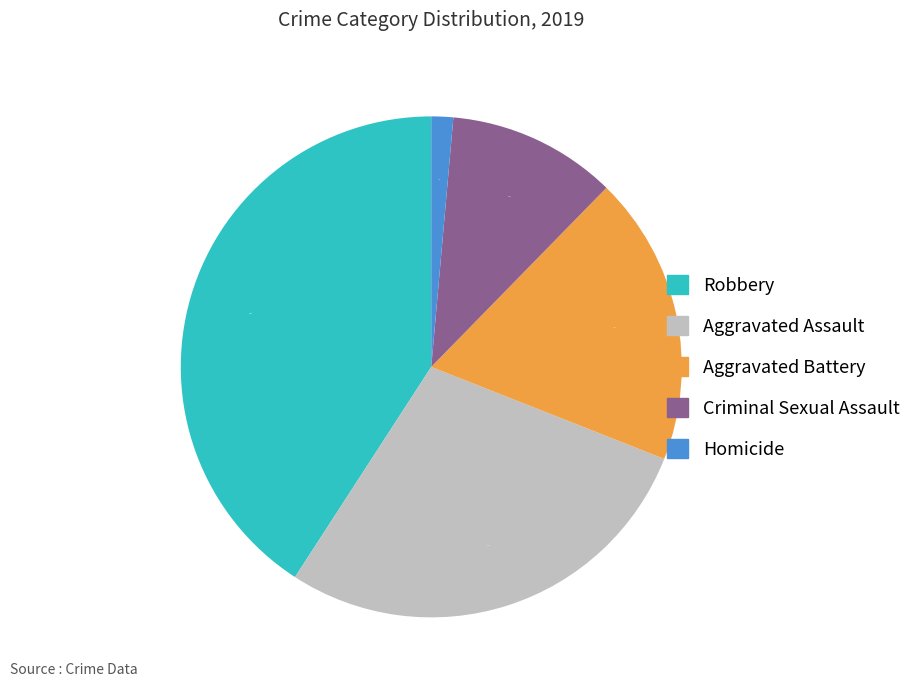

What is the largest slice in the pie chart?

Robbery